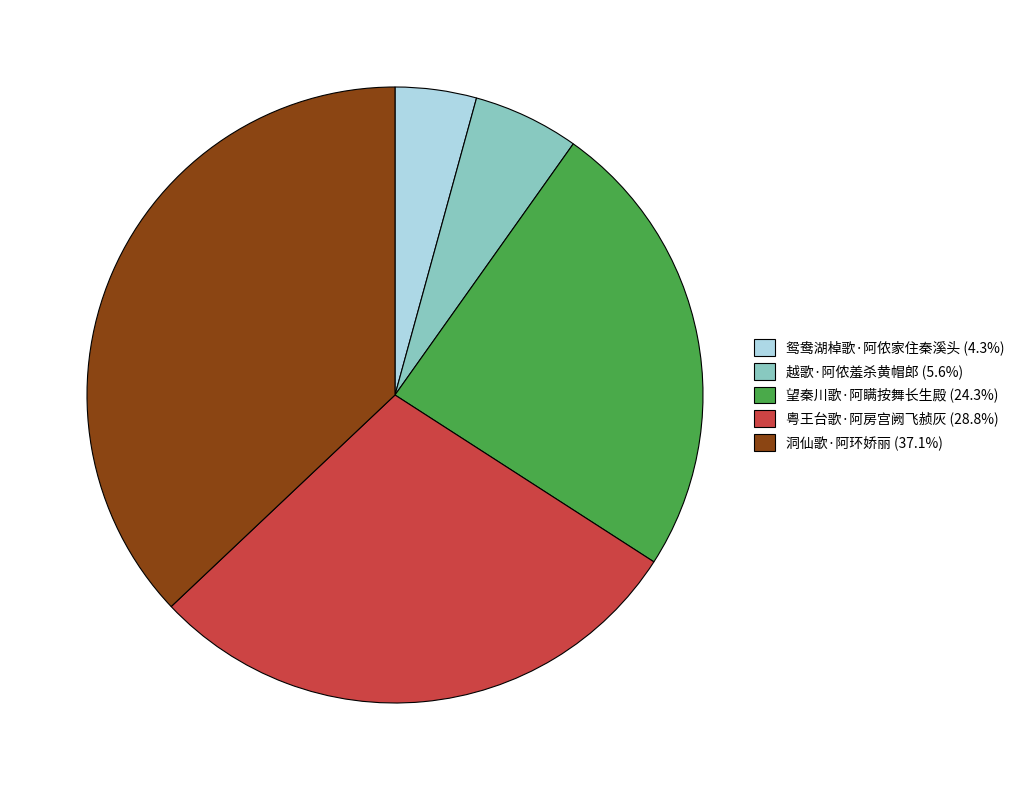

Is the sum of 鸳鸯湖棹歌·阿侬家住秦溪头 (4.3%) and 粤王台歌·阿房宫阙飞赪灰 (28.8%) greater than half?

No